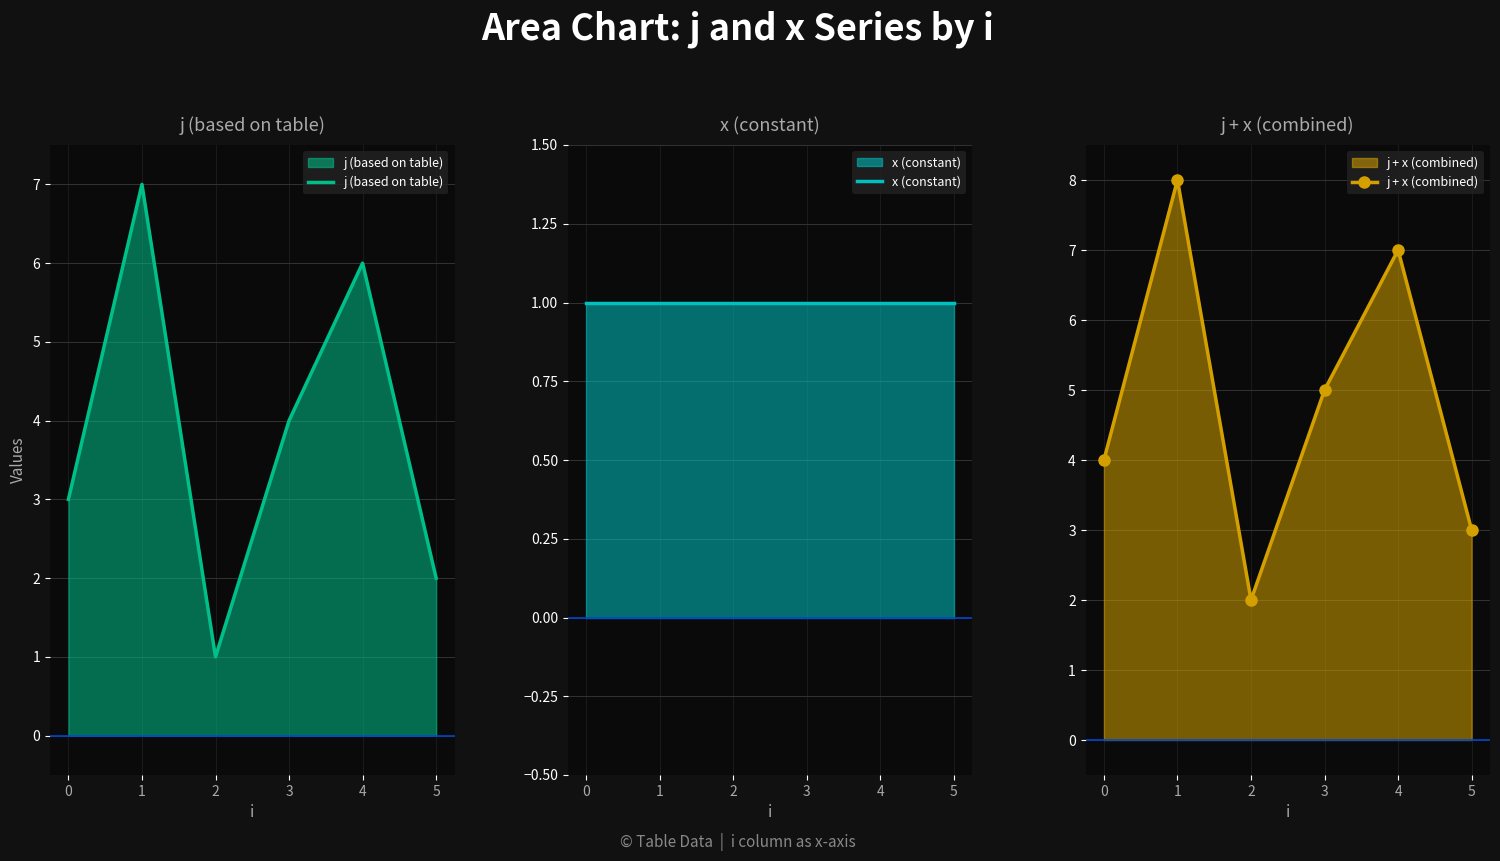

True or false: x (constant) and j (based on table) cross at least once.

False